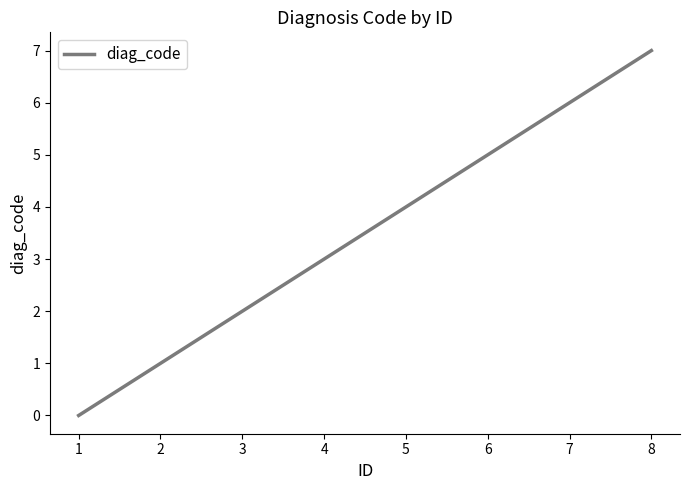

Reading left to right, what are all the values shown in this chart?

0	1	2	3	4	5	6	7